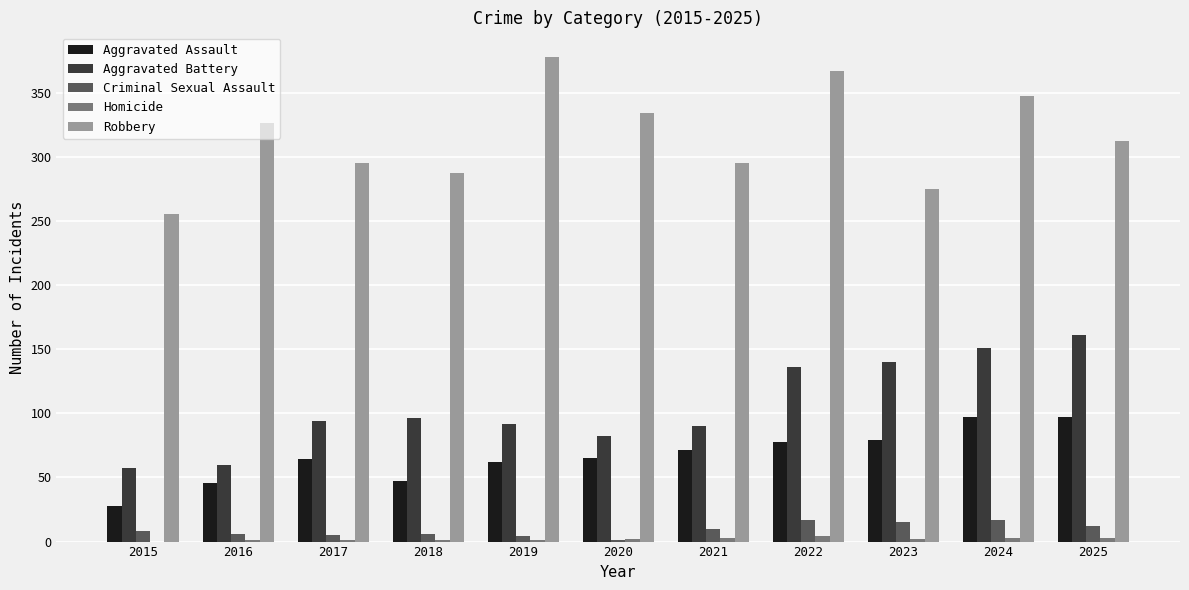

What is the sum of the Homicide values at 2019 and 2022?

5